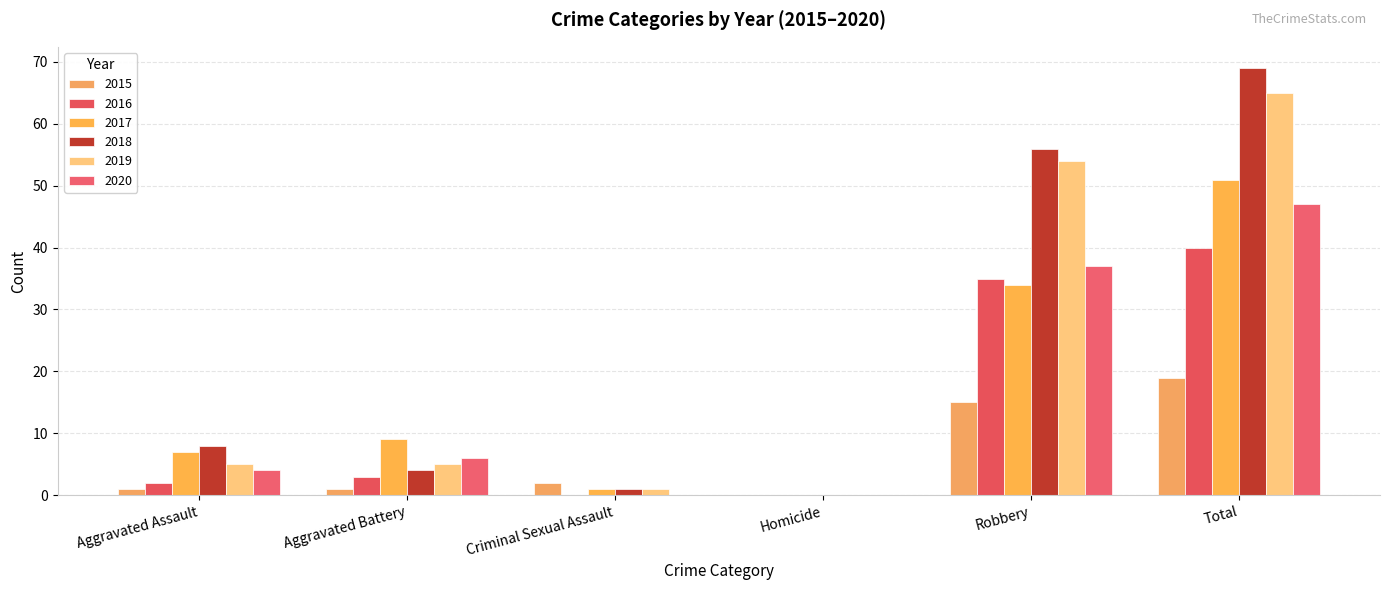

Which series has the widest spread of values?

2018